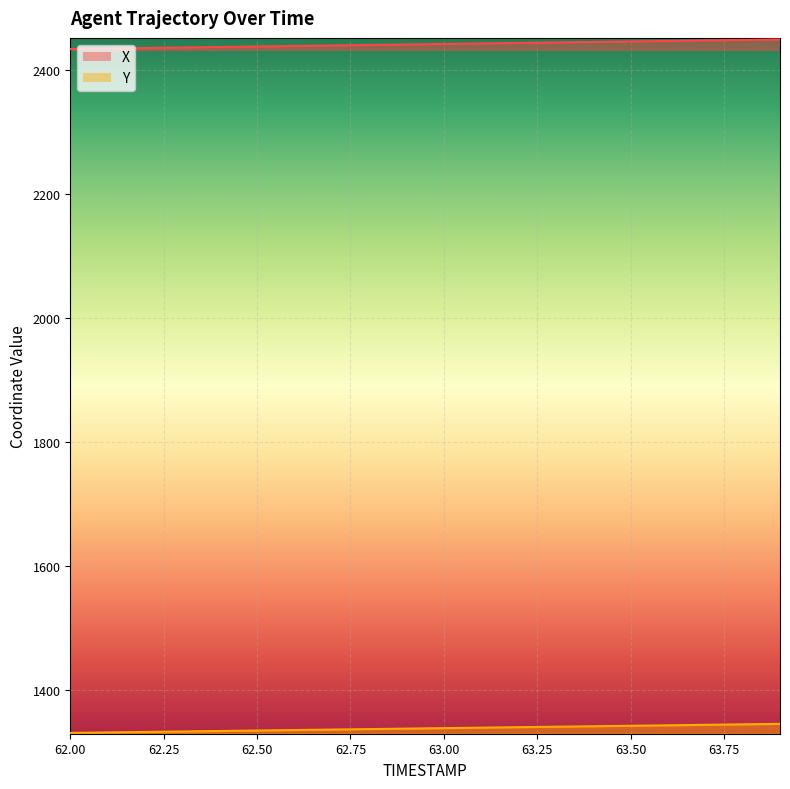

Between 62.0 and 63.5, which series saw the biggest shift?

X